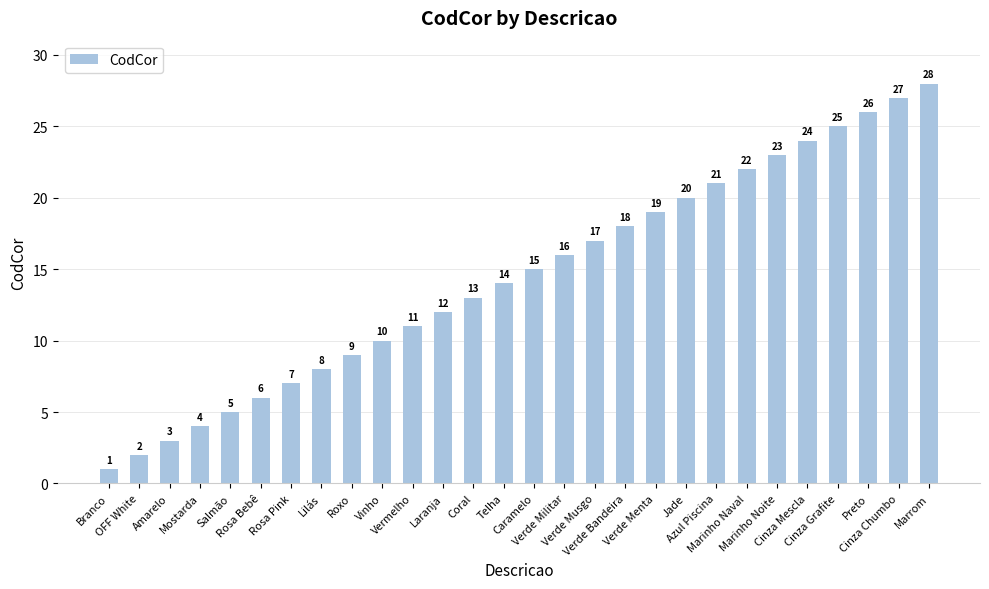

Reading right to left, transcribe all the data shown in this chart.

28	27	26	25	24	23	22	21	20	19	18	17	16	15	14	13	12	11	10	9	8	7	6	5	4	3	2	1